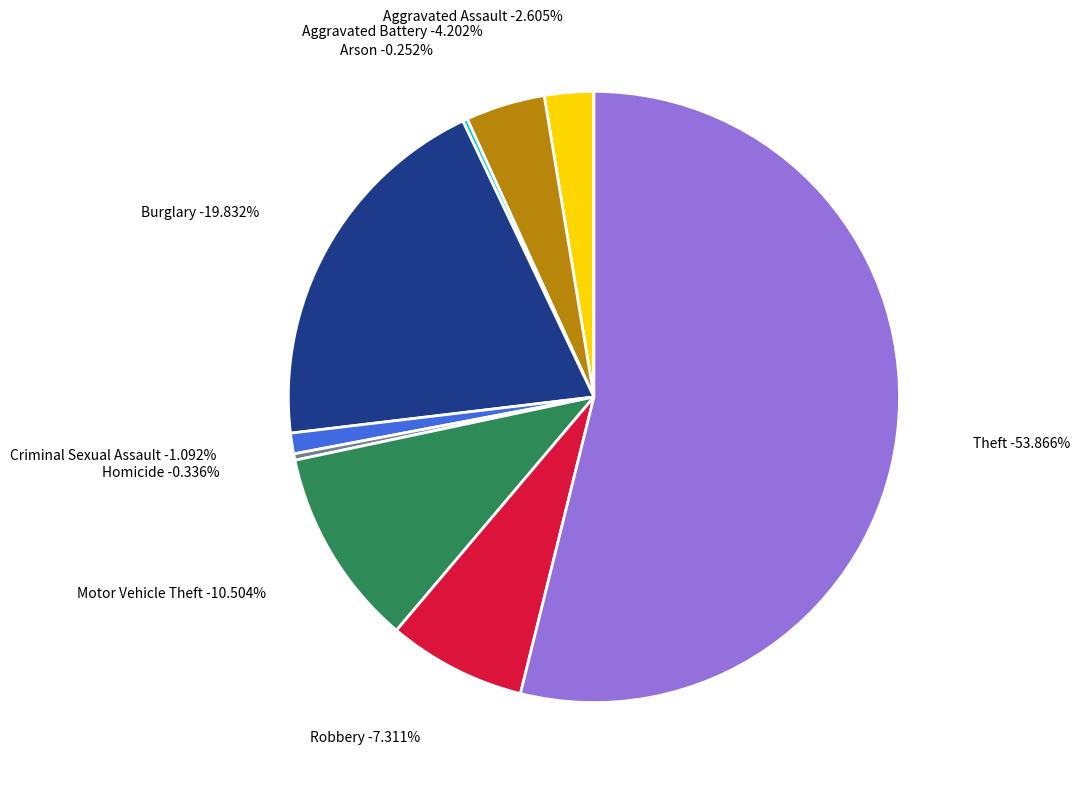

Which slice represents more than half of the pie?

Theft